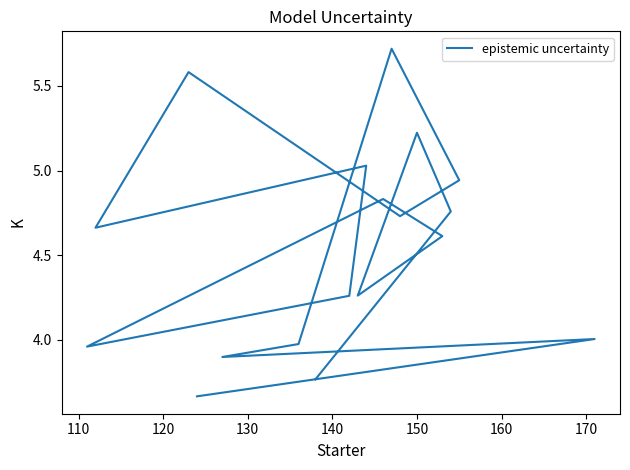

How many data points does each series have?

18